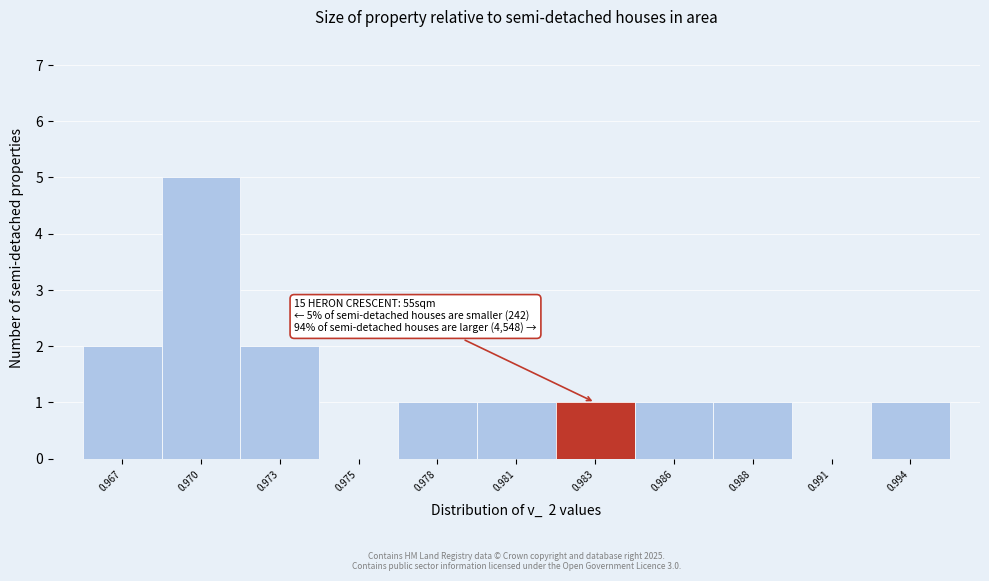

Reading right to left, transcribe all the data shown in this chart.

0.994=1	0.991=0	0.988=1	0.986=1	0.983=1	0.981=1	0.978=1	0.975=0	0.973=2	0.970=5	0.967=2